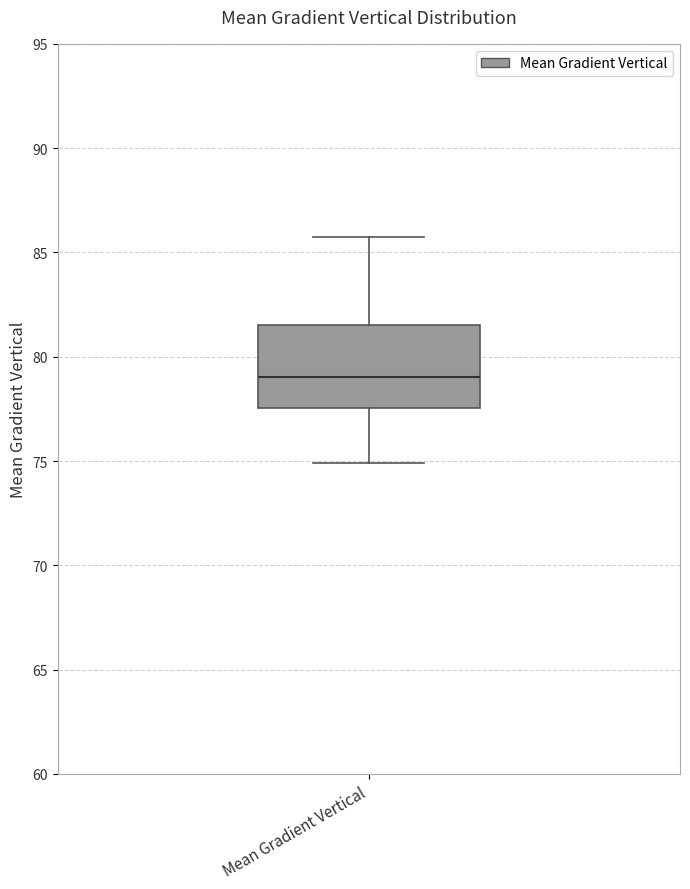

Read this box plot against the y-axis: the position of the median line, the range covered by the box, and the ends of both whiskers. The values are not printed on the chart, so give them approximately, as read against the axis.

median 79.0, box 77.5 to 81.5, whiskers 75.0 to 85.5